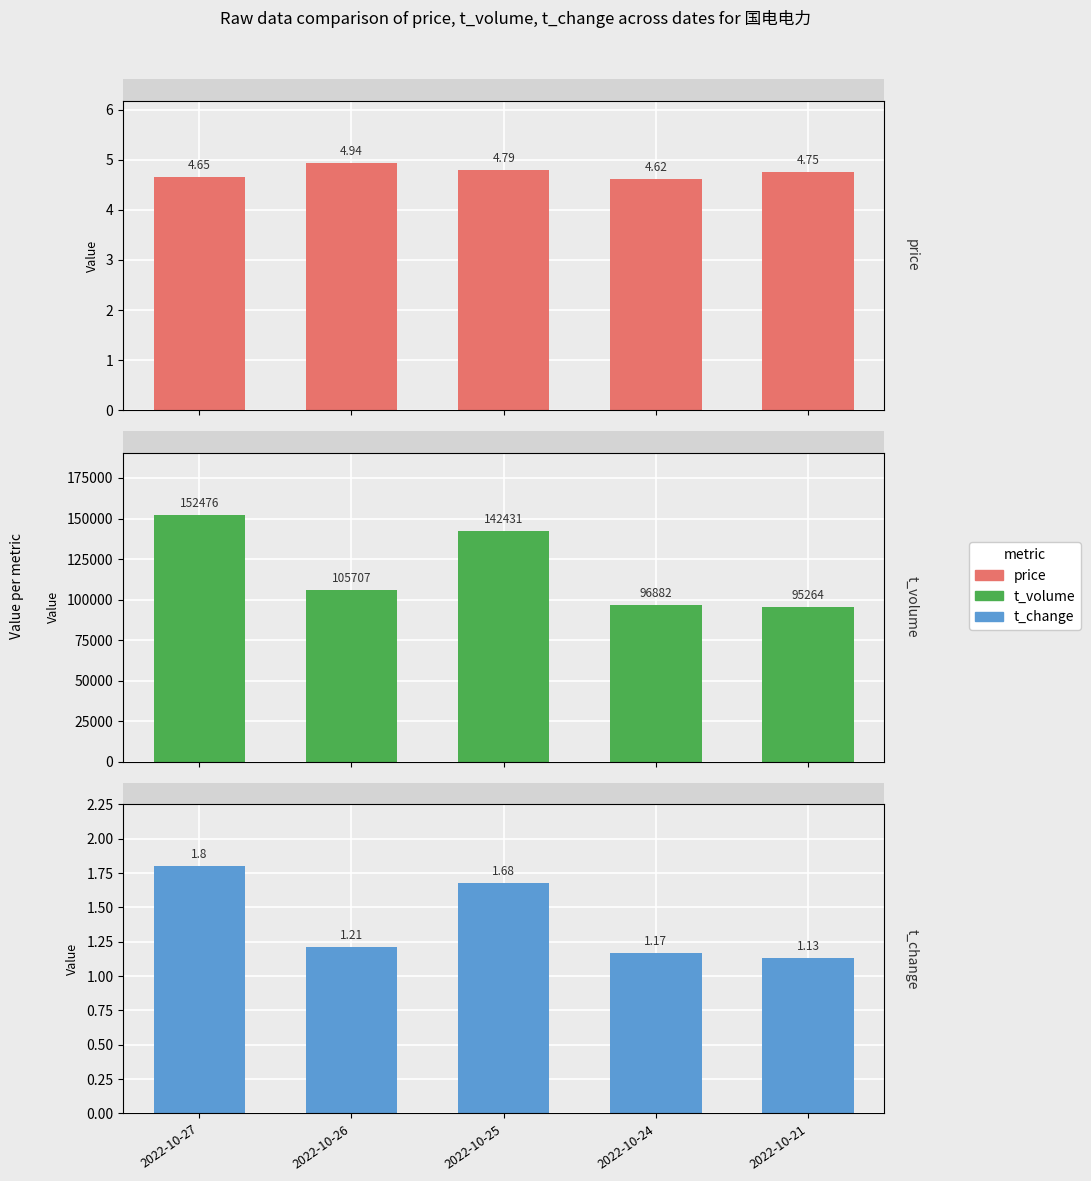

What is the difference between the second highest and minimum values in the t_change series?

0.6